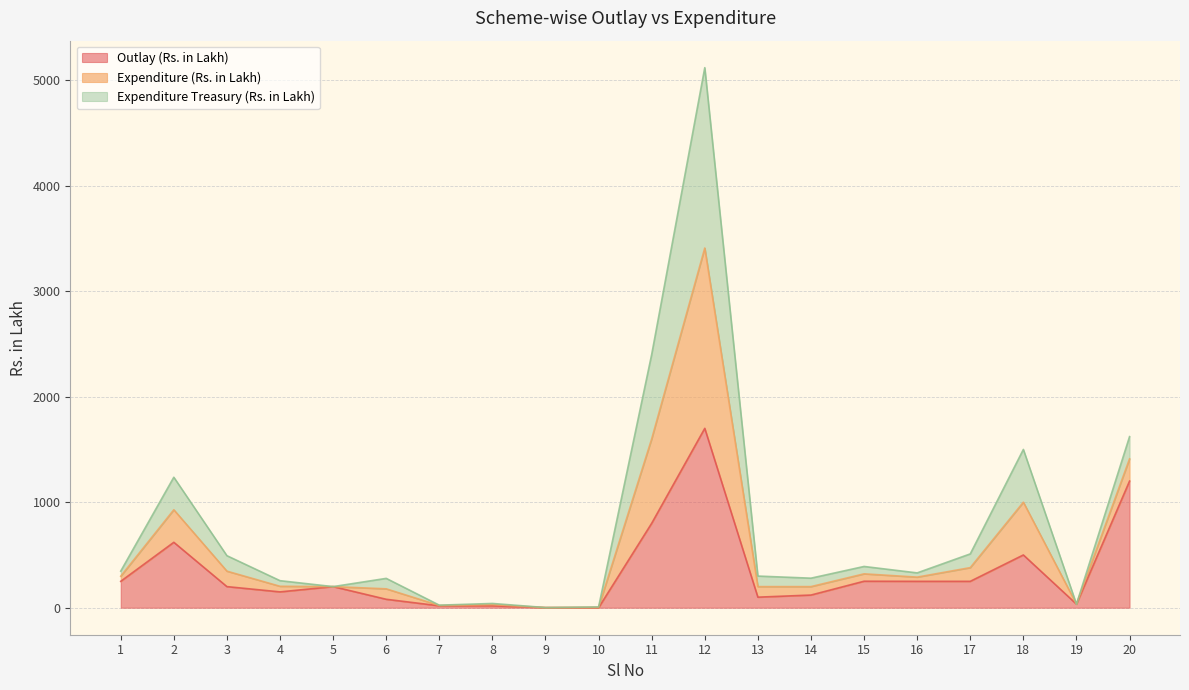

At which category is the sum across all series the highest?

12